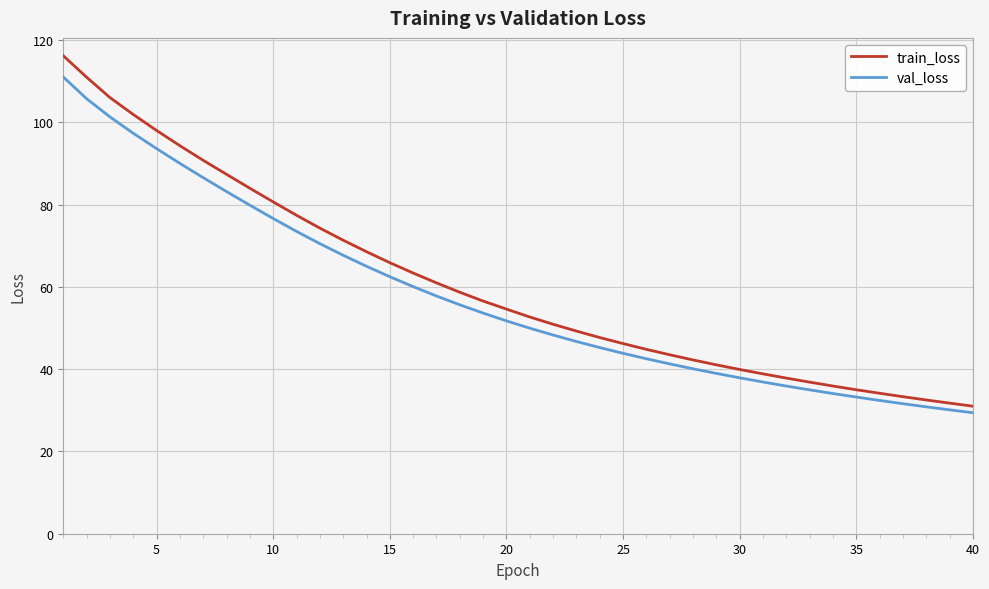

How many series are shown in this chart?

2